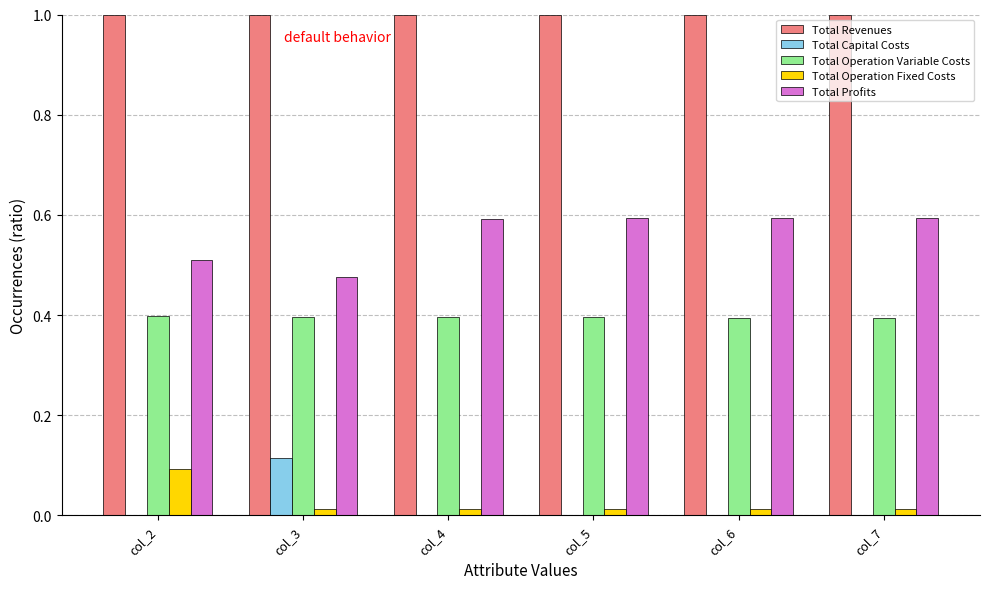

What is the sum of all Total Operation Variable Costs values?

2.4